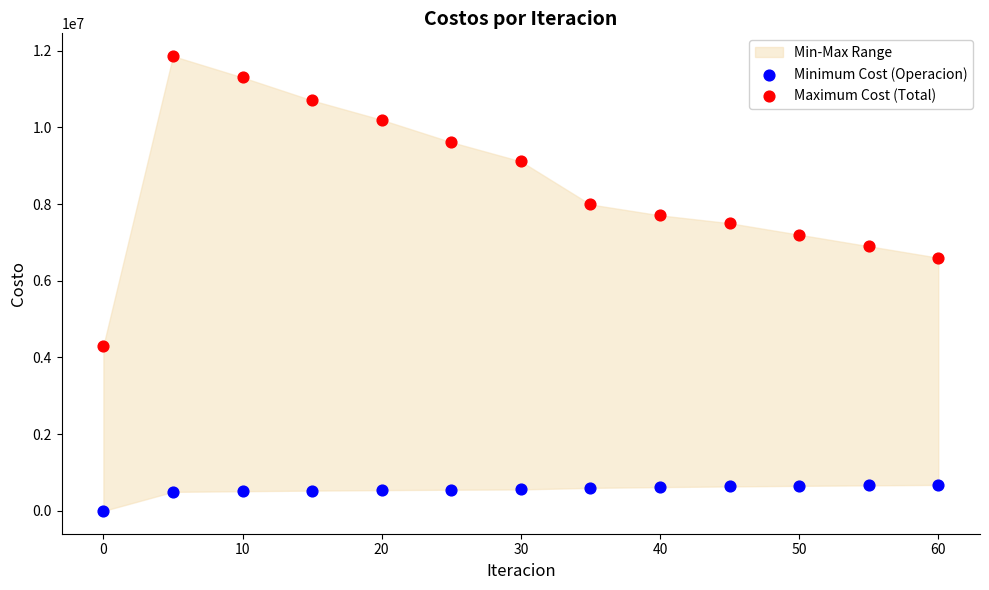

Which series contains the lowest Y value?

Minimum Cost (Operacion)